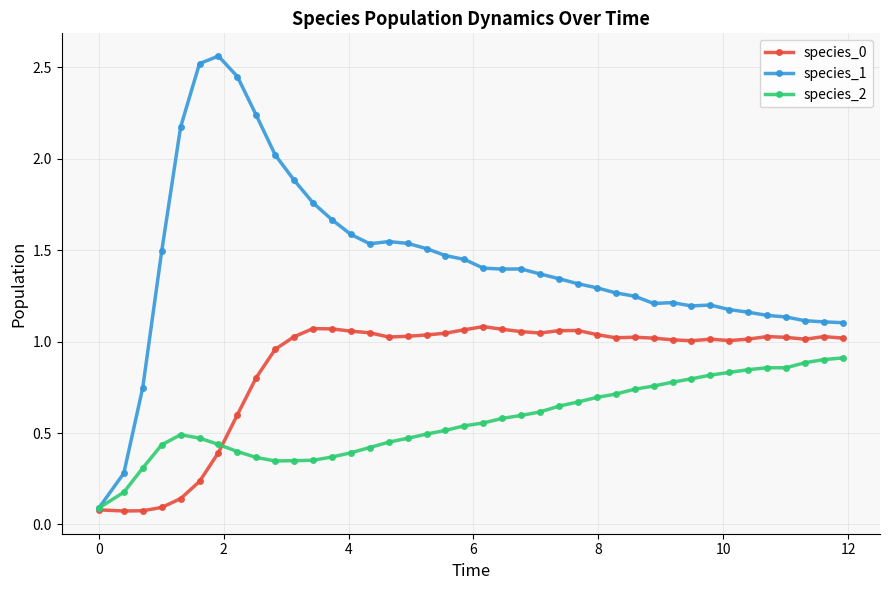

Which series has the largest total across all categories?

species_1